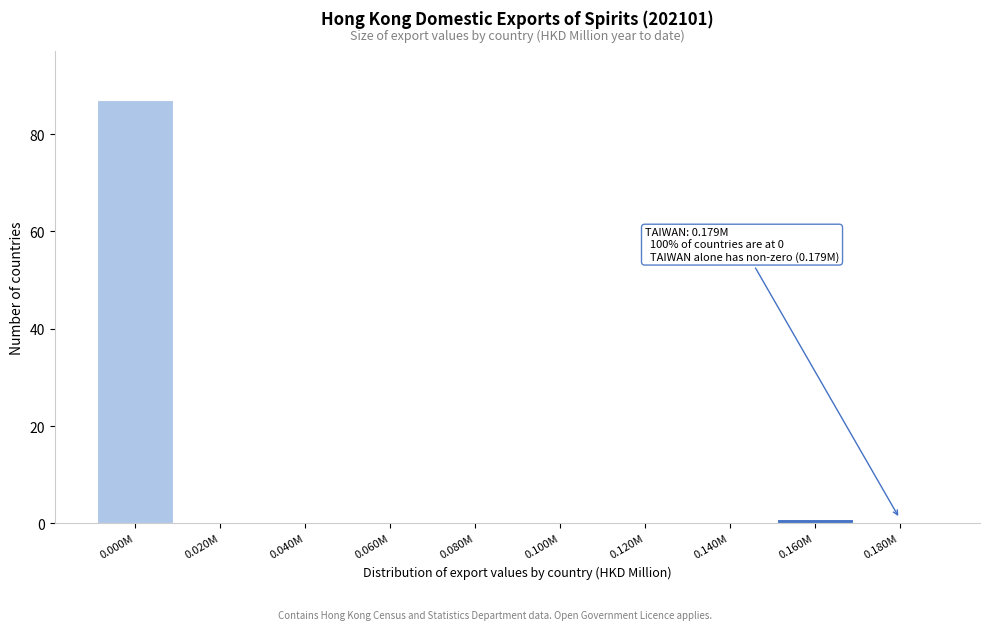

Reading left to right, list all the values displayed in this chart.

0.000M=87	0.020M=0	0.040M=0	0.060M=0	0.080M=0	0.100M=0	0.120M=0	0.140M=0	0.160M=1	0.180M=0